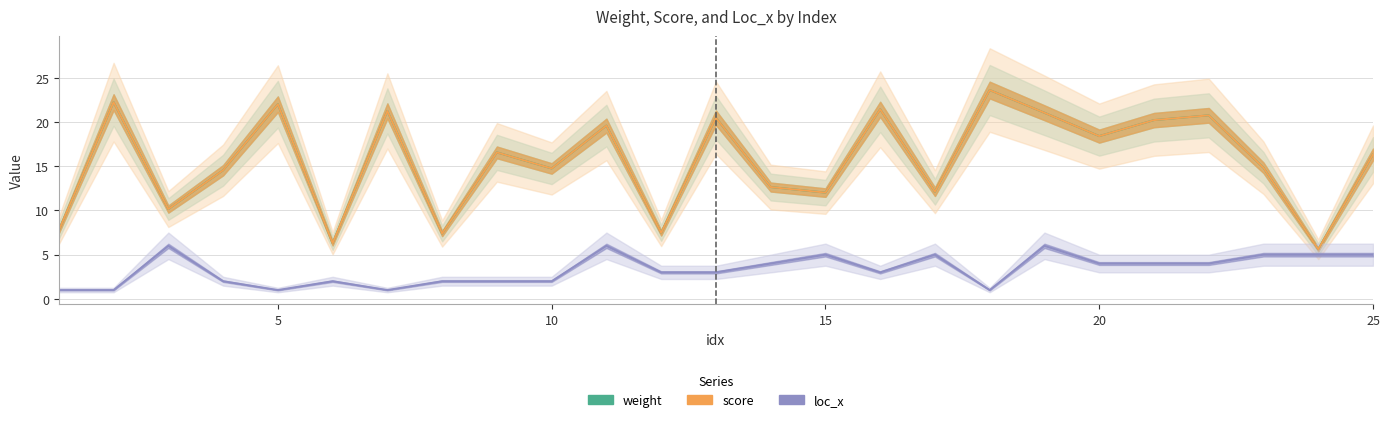

What is the difference between the second highest and minimum values in the weight series?

16.6